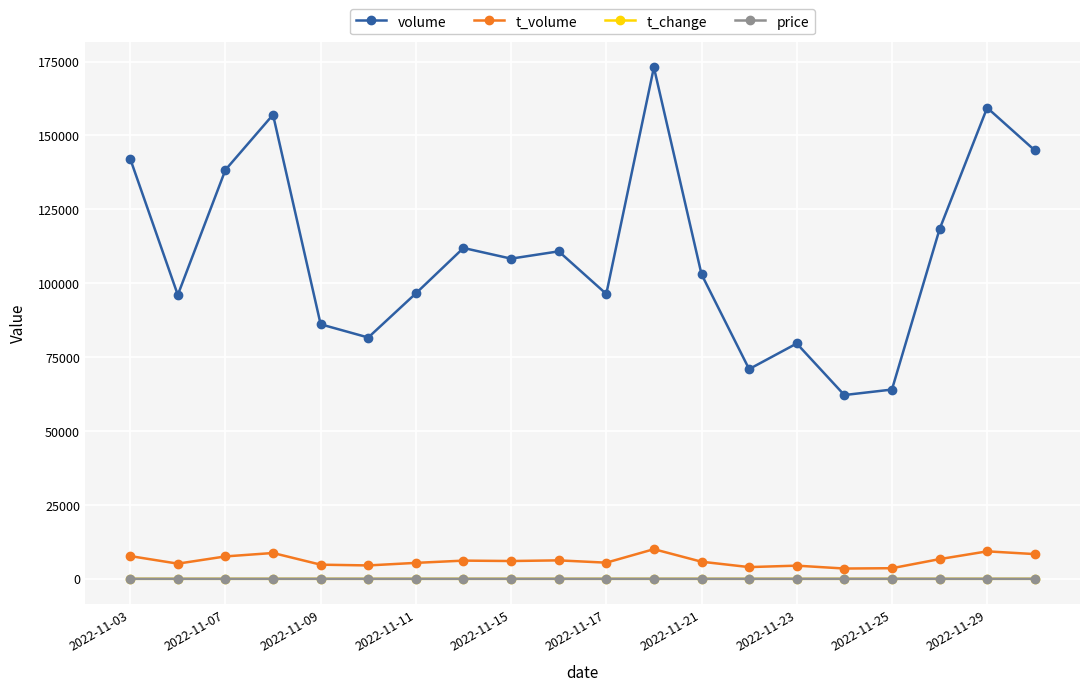

Which series has the largest total across all categories?

volume